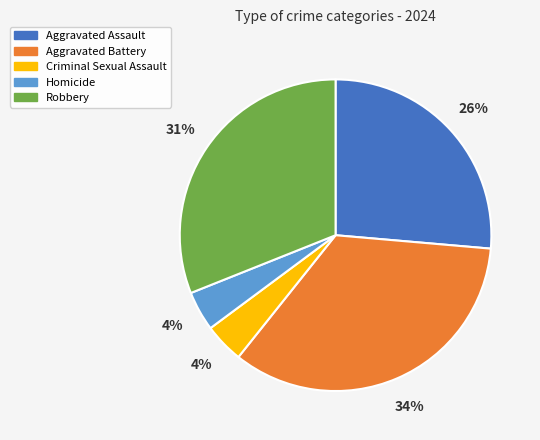

Do Aggravated Assault and Aggravated Battery together represent more than half of the pie?

Yes